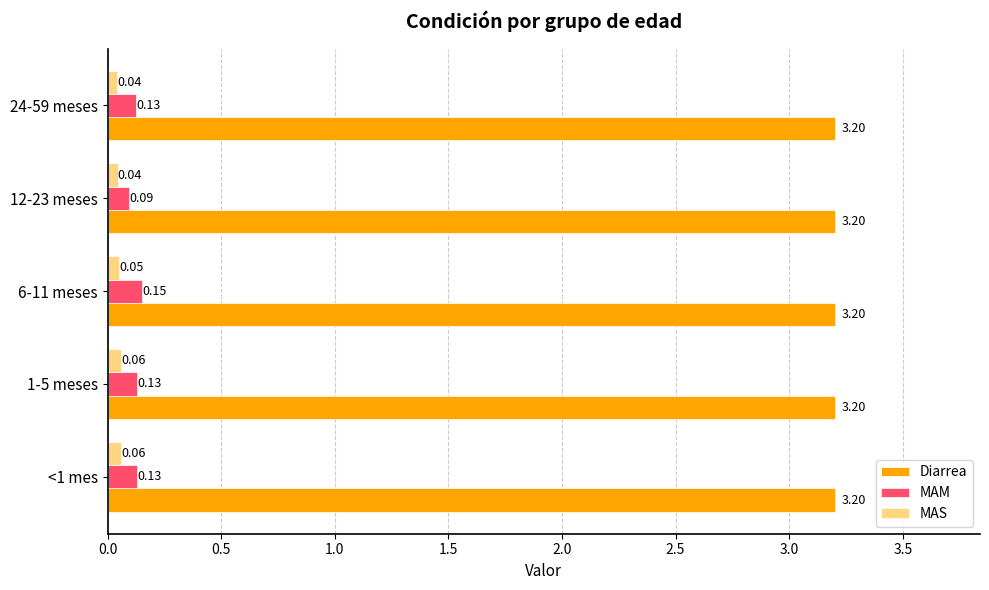

Between 1-5 meses and 12-23 meses, which series saw the biggest shift?

MAM